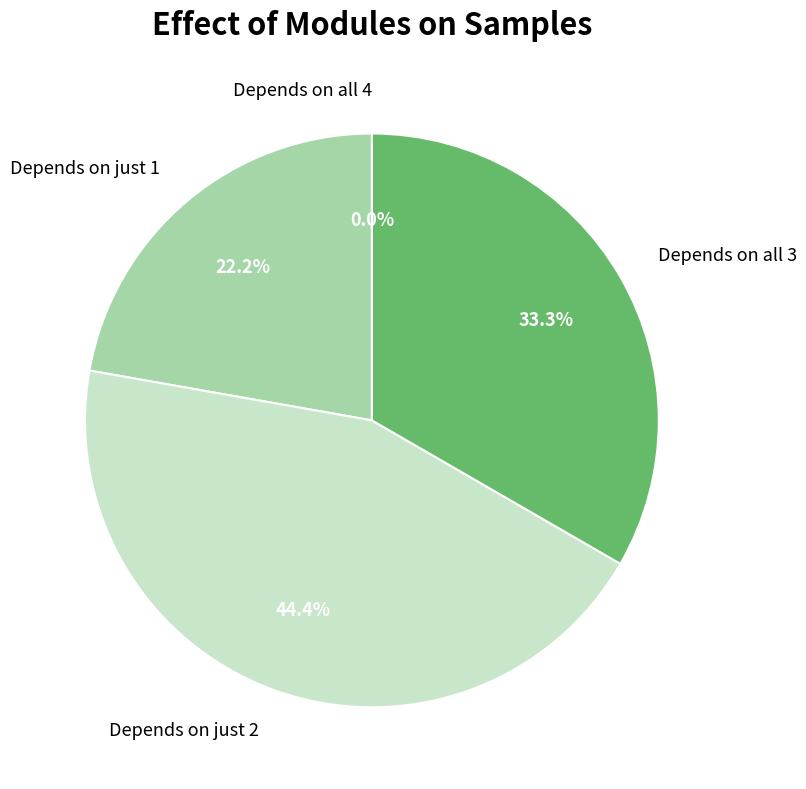

The Row 6 slice represents 5% of the pie. True or false?

False